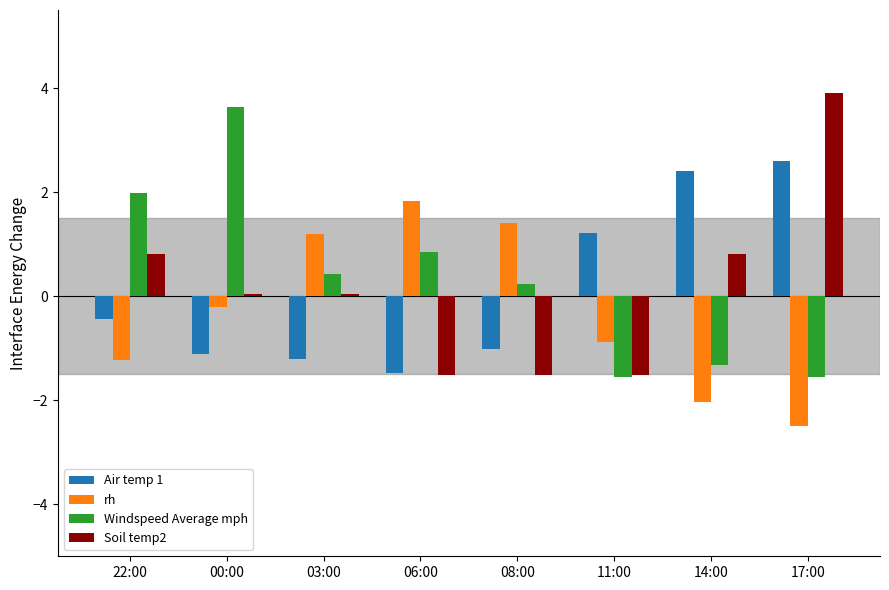

Between 22:00 and 14:00, which series saw the biggest shift?

Windspeed Average mph